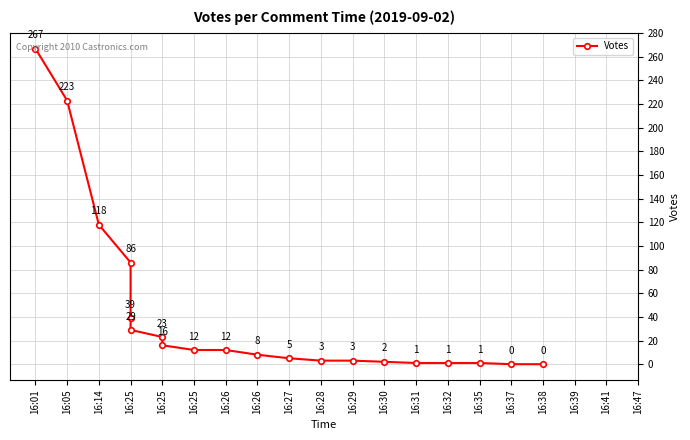

How many lines are shown in the chart?

1